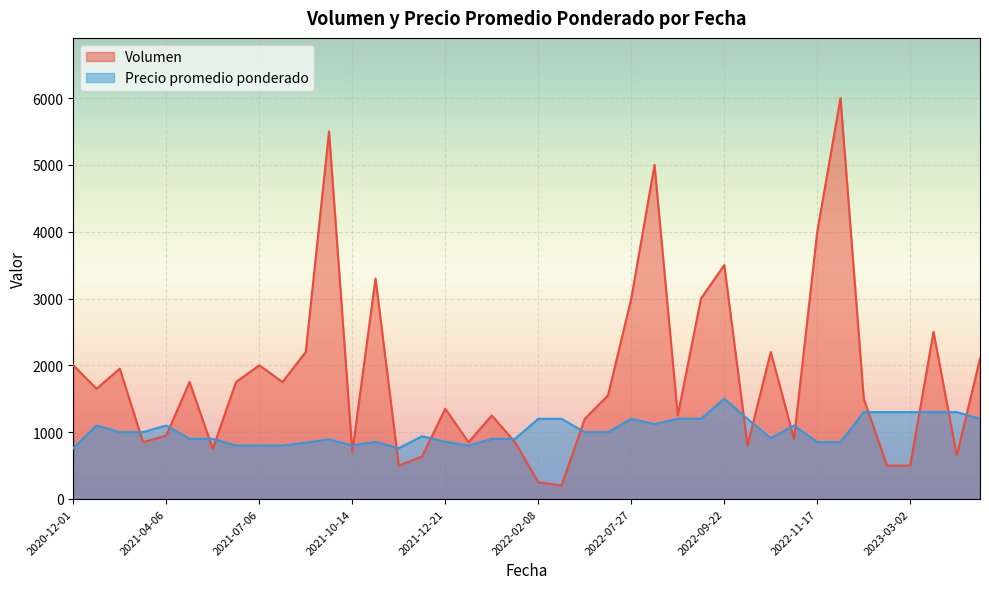

Rank the series by their average value, from lowest to highest.

Precio promedio ponderado, Volumen